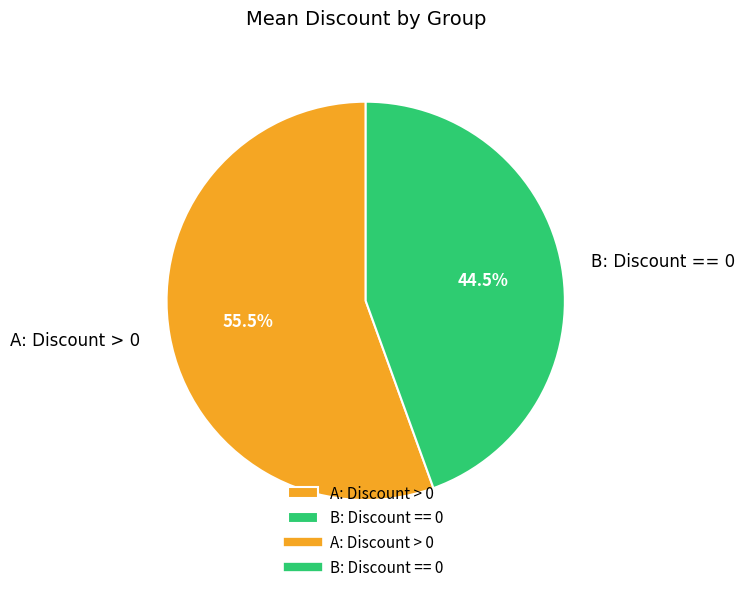

What percentage is NOT represented by A: Discount > 0?

44.5%